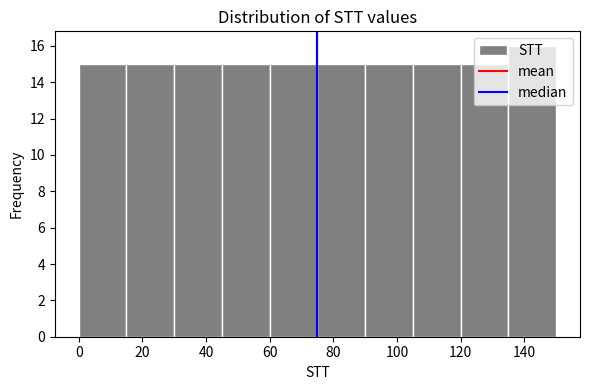

How tall is the bar that spans 45 to 60 on the x-axis? Neither the bar edges nor the heights are printed on the chart, so give them approximately, as read against the axes.

15